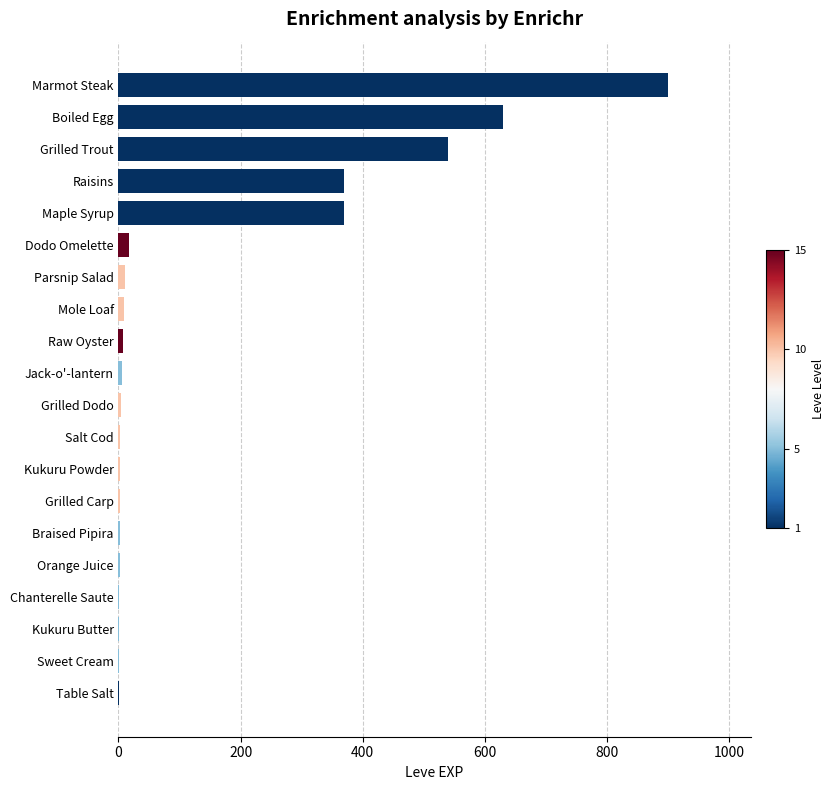

Which category has the highest value across all series?

Marmot Steak